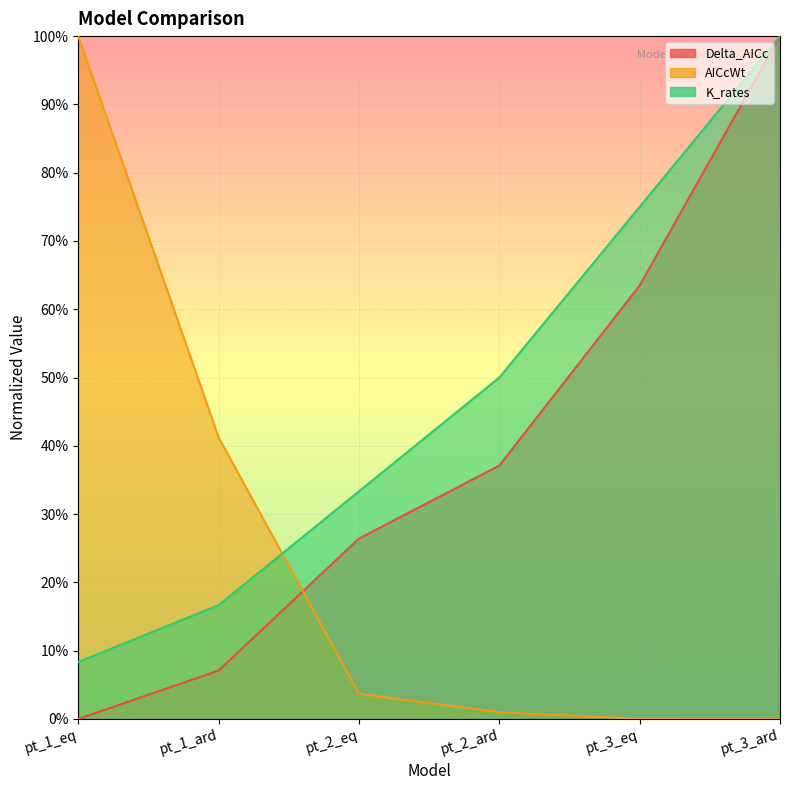

Between pt_3_eq and pt_1_eq, which is larger?

pt_3_eq